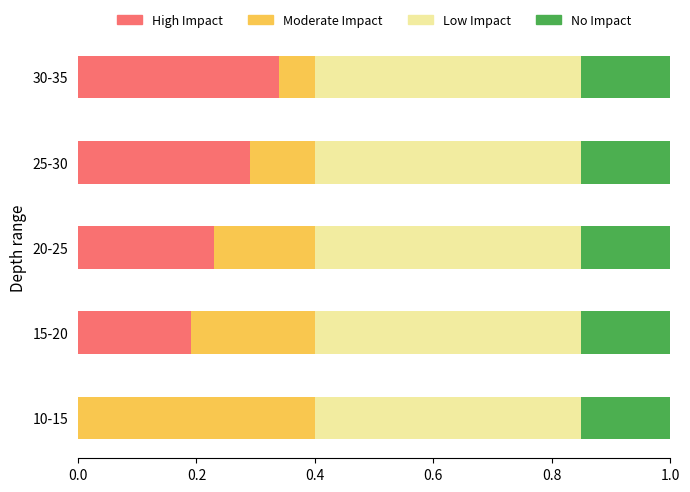

Which category has the highest value in the High Impact series?

30-35